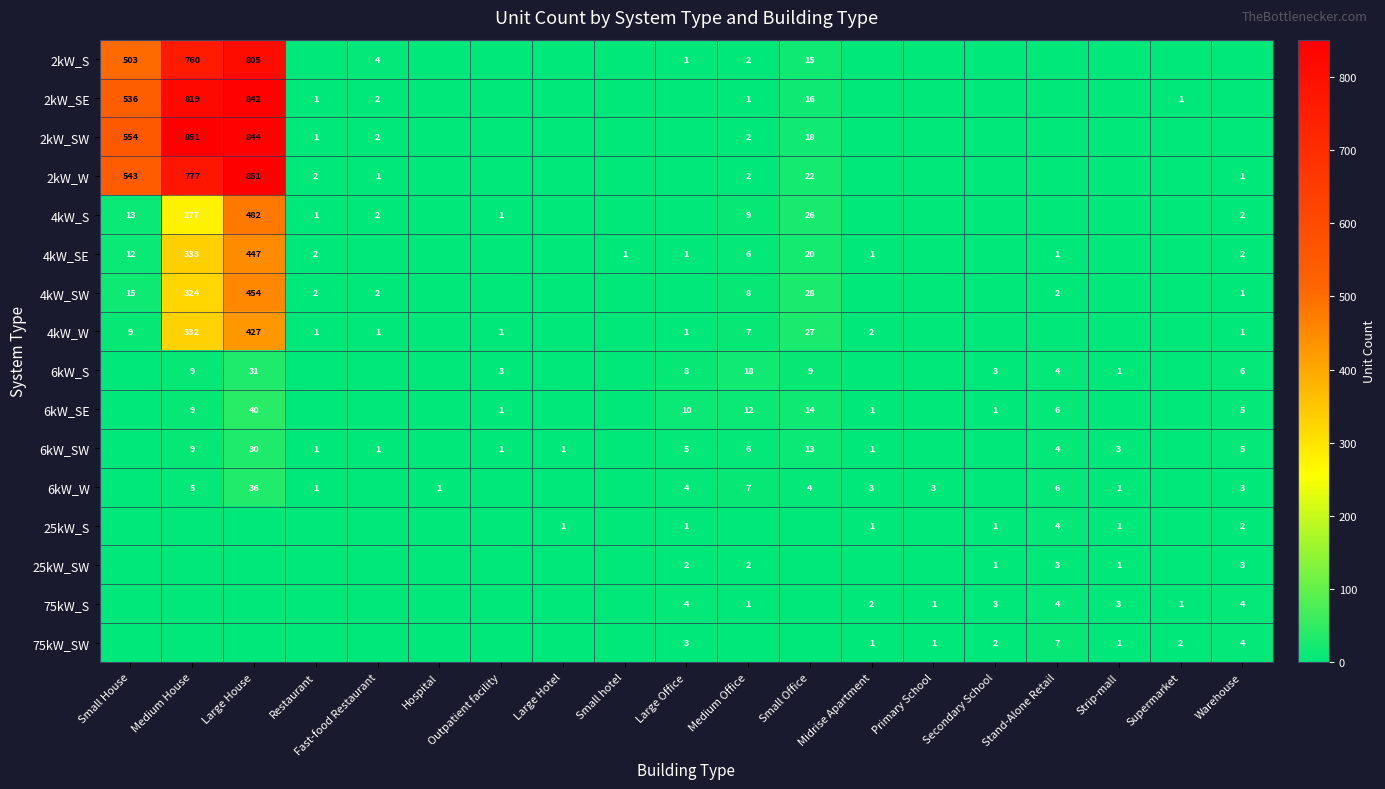

List the labels in order of 4kW_W value, largest first.

Large House, Medium House, Small Office, Small House, Medium Office, Midrise Apartment, Restaurant, Fast-food Restaurant, Outpatient facility, Large Office, Warehouse, Hospital, Large Hotel, Small hotel, Primary School, Secondary School, Stand-Alone Retail, Strip-mall, Supermarket